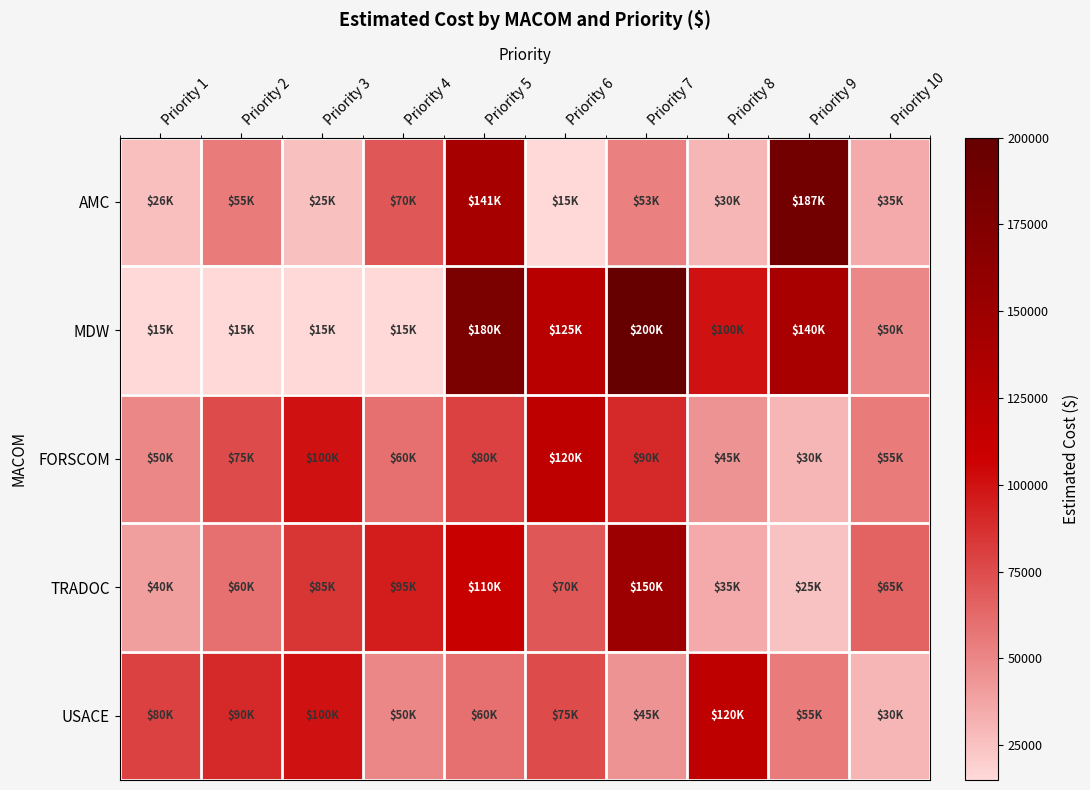

Reading left to right, transcribe all the data shown in this chart.

AMC: Priority 1=26000	Priority 2=55000	Priority 3=25500	Priority 4=70000	Priority 5=141000	Priority 6=15000	Priority 7=53000	Priority 8=30000	Priority 9=187000	Priority 10=35000
MDW: Priority 1=15000	Priority 2=15000	Priority 3=15000	Priority 4=15000	Priority 5=180000	Priority 6=125000	Priority 7=200000	Priority 8=100000	Priority 9=140000	Priority 10=50000
FORSCOM: Priority 1=50000	Priority 2=75000	Priority 3=100000	Priority 4=60000	Priority 5=80000	Priority 6=120000	Priority 7=90000	Priority 8=45000	Priority 9=30000	Priority 10=55000
TRADOC: Priority 1=40000	Priority 2=60000	Priority 3=85000	Priority 4=95000	Priority 5=110000	Priority 6=70000	Priority 7=150000	Priority 8=35000	Priority 9=25000	Priority 10=65000
USACE: Priority 1=80000	Priority 2=90000	Priority 3=100000	Priority 4=50000	Priority 5=60000	Priority 6=75000	Priority 7=45000	Priority 8=120000	Priority 9=55000	Priority 10=30000